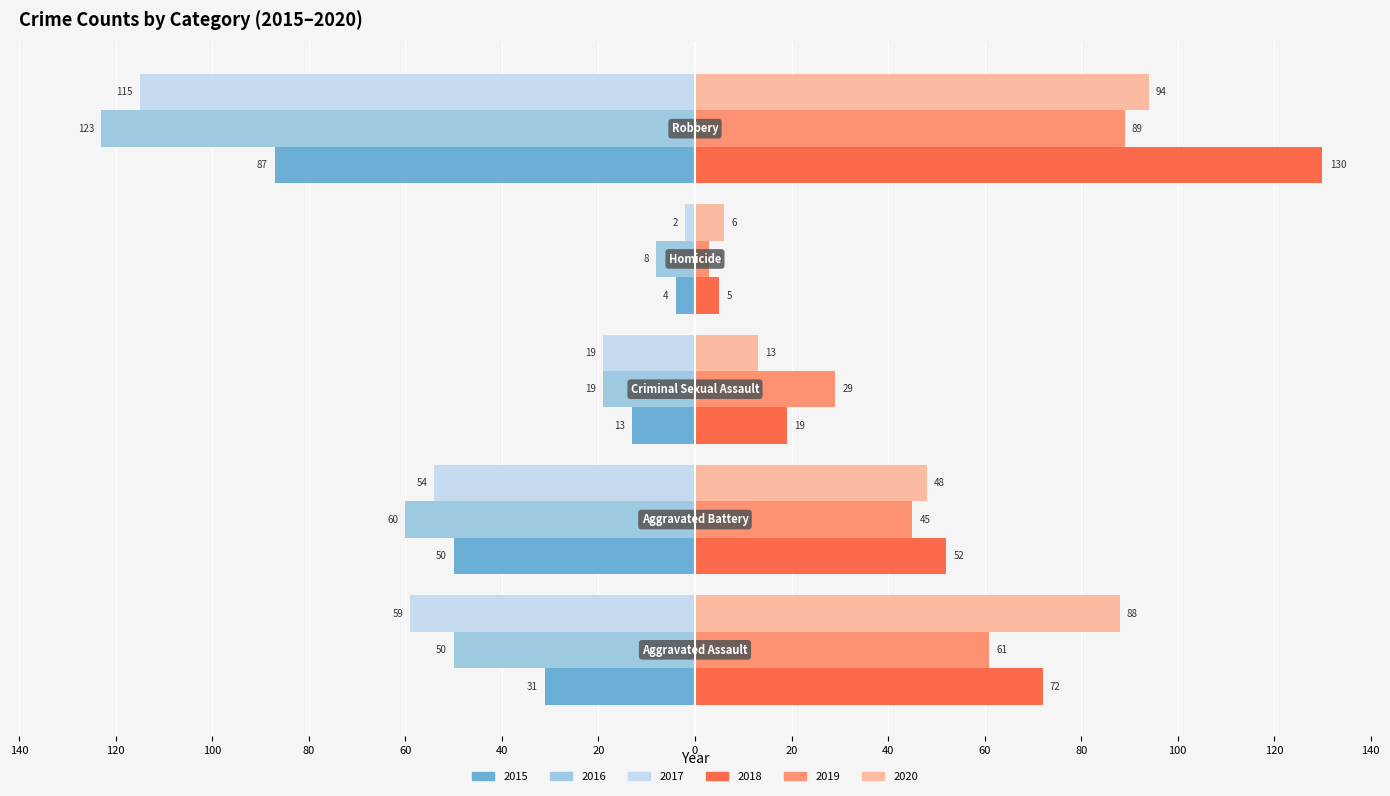

What are all the series names shown in the legend?

2015, 2016, 2017, 2018, 2019, 2020